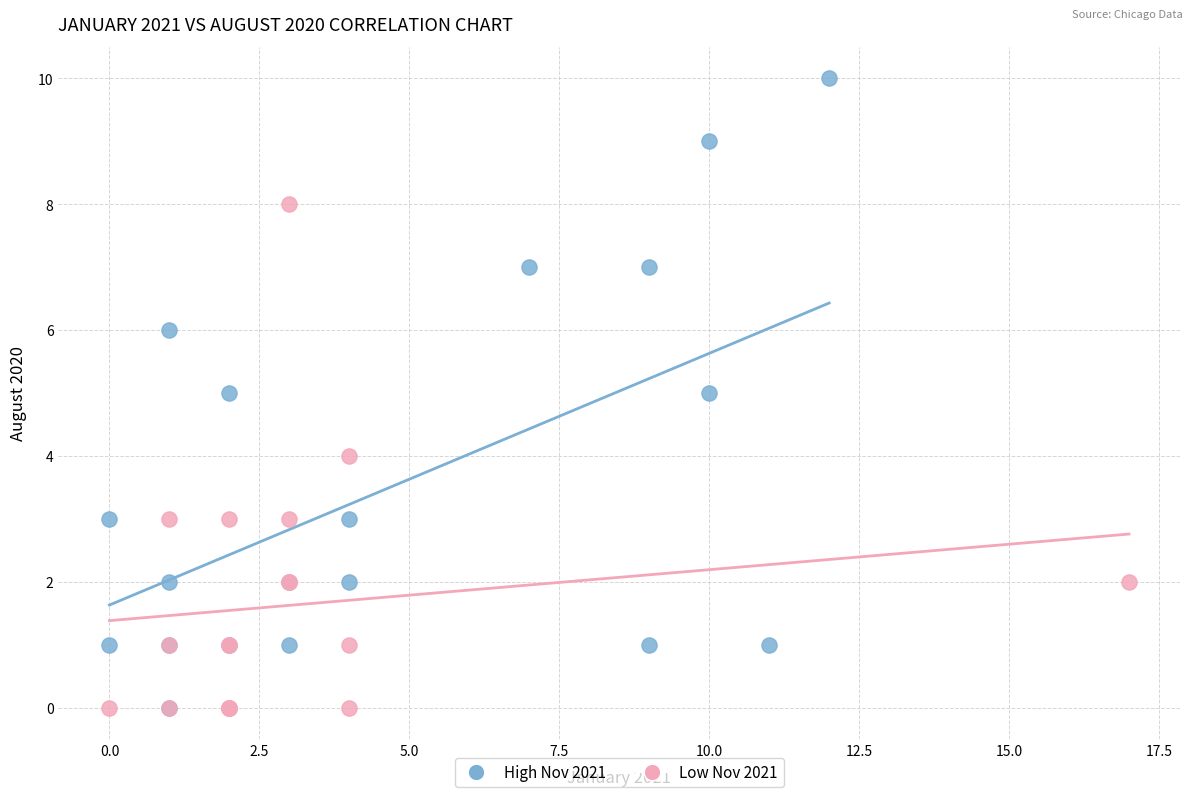

What are all the series names shown in the legend?

High Nov 2021, Low Nov 2021